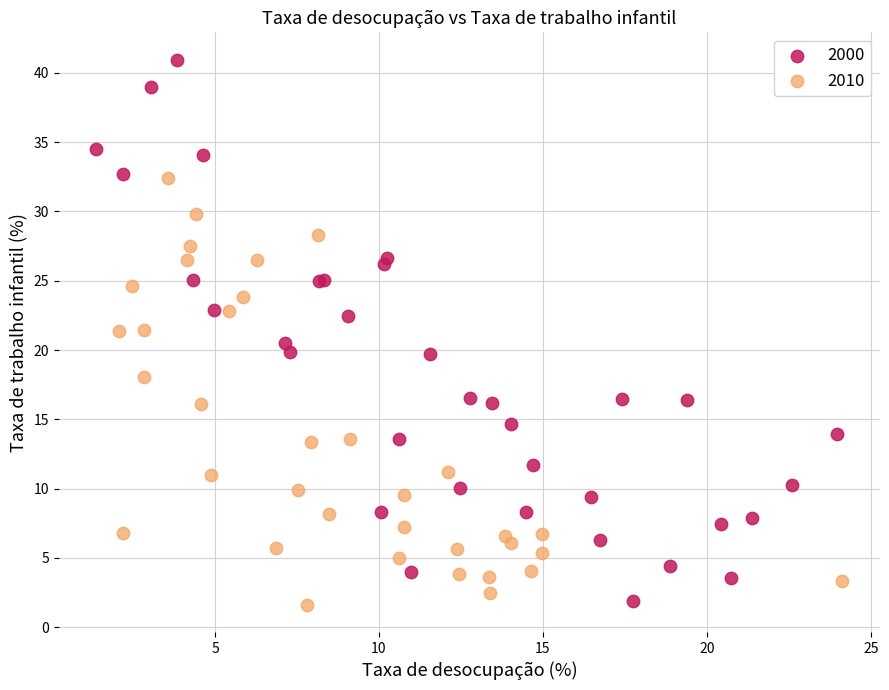

Which series has the widest spread of Y values?

2000